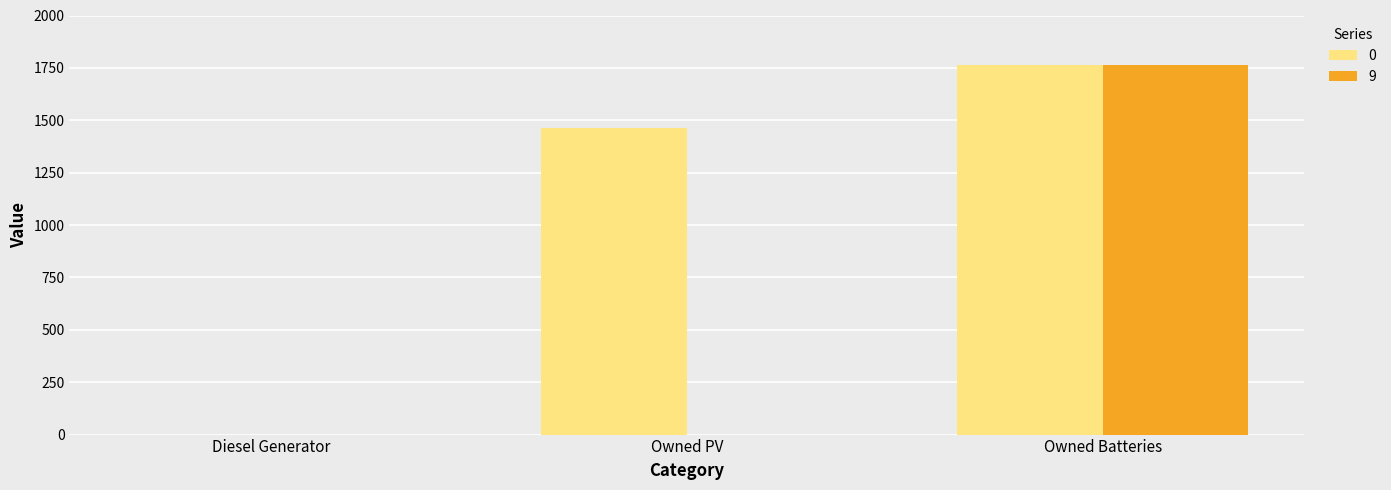

True or false: 0 has a value of 892 at Diesel Generator.

False